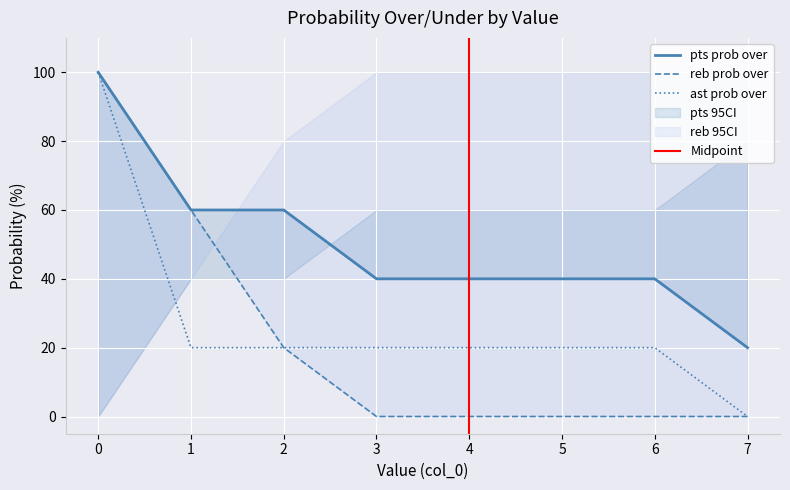

True or false: ast prob over and reb prob over cross at least once.

False